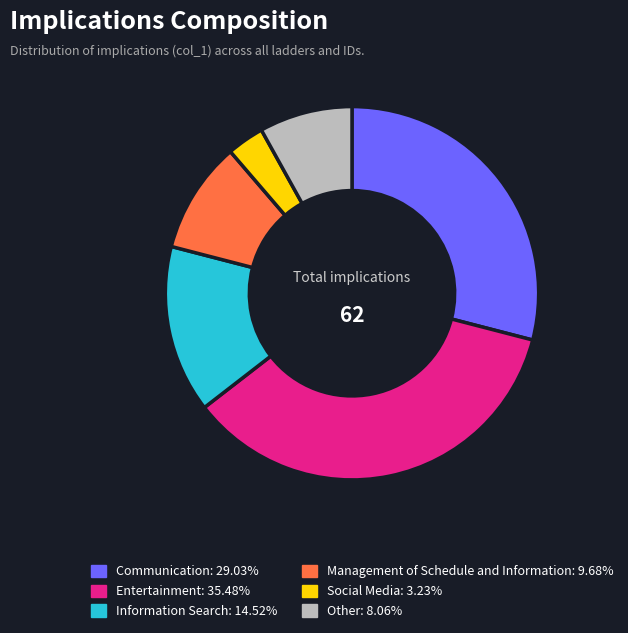

True or false: Information Search accounts for 15% of the total.

True